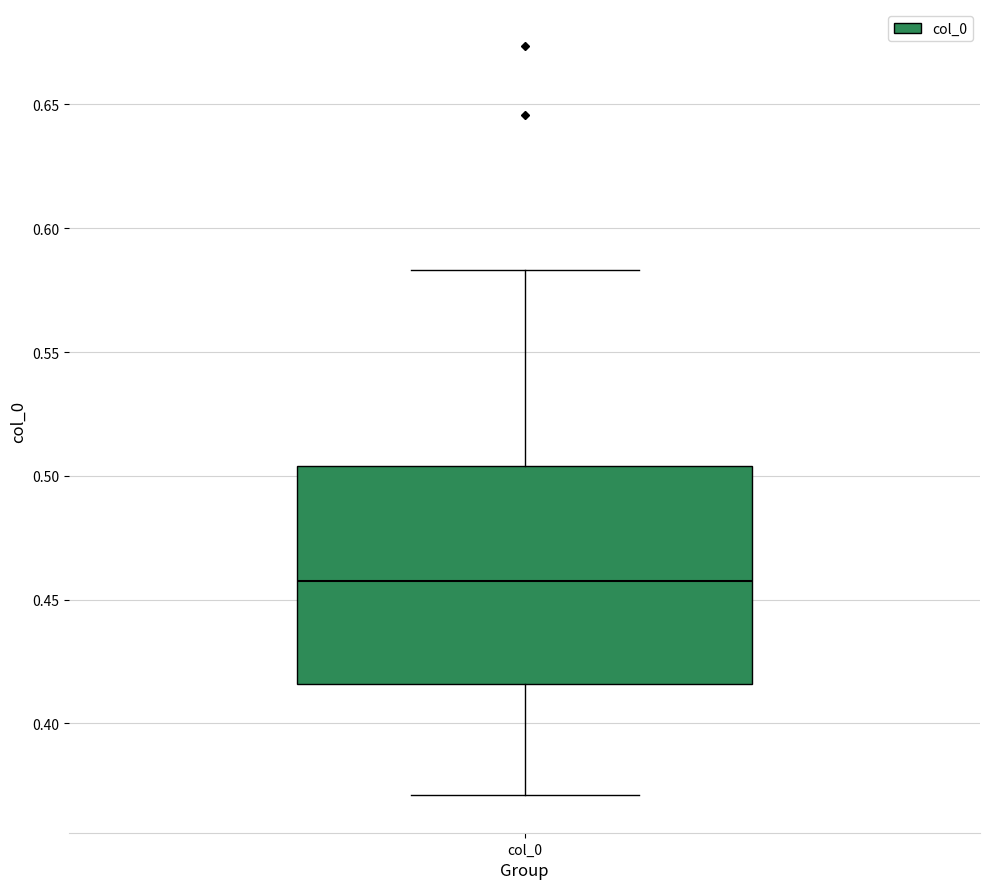

Transcribe this box plot: give where the median line is, the range the box spans, and where the two whiskers end, as read against the y-axis. The values are not printed on the chart, so give them approximately, as read against the axis.

median 0.455, box 0.415 to 0.505, whiskers 0.370 to 0.585